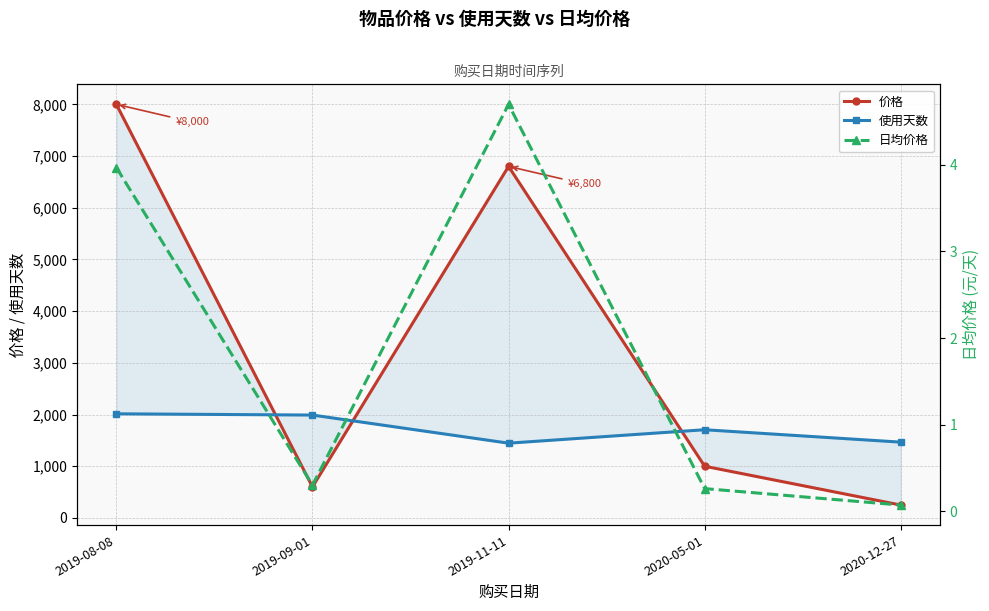

What is the sum of all 日均价格 values?

9.3